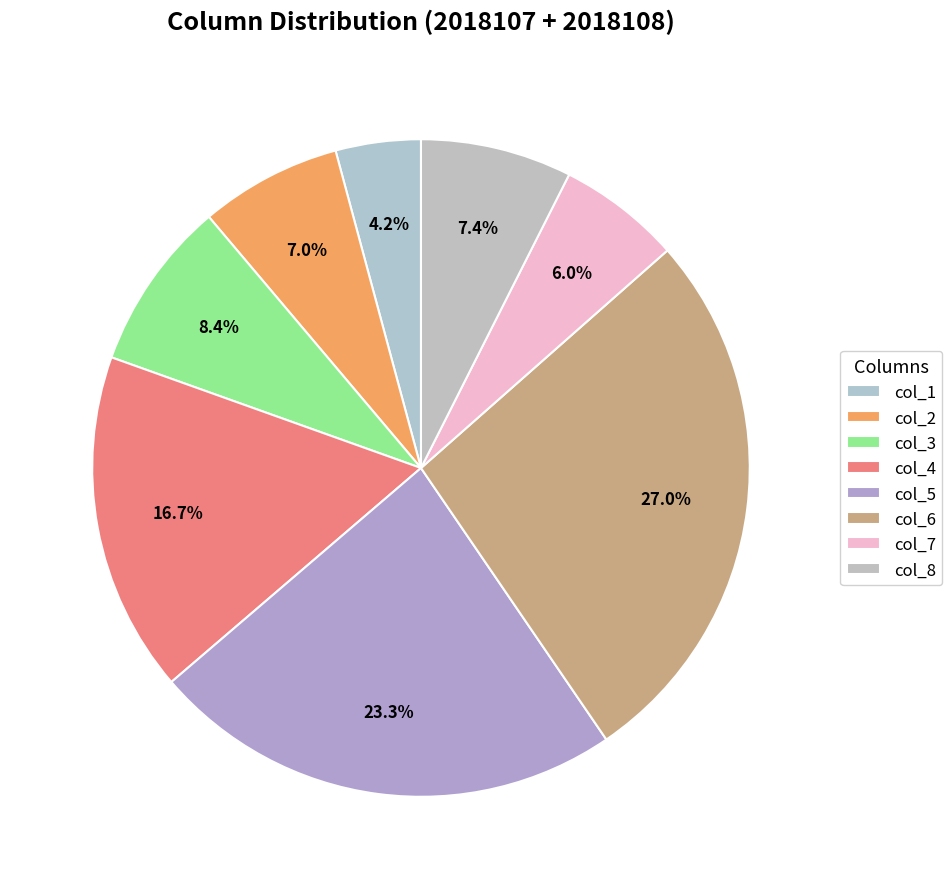

What is the change in value from col_3 to col_7?

-2